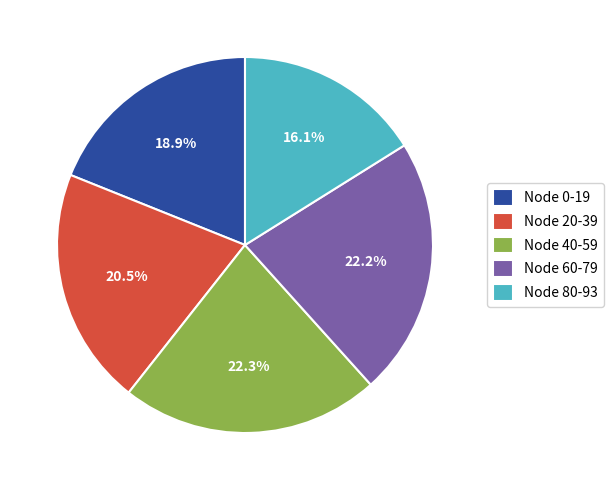

Which slice is the smallest?

Node 80-93